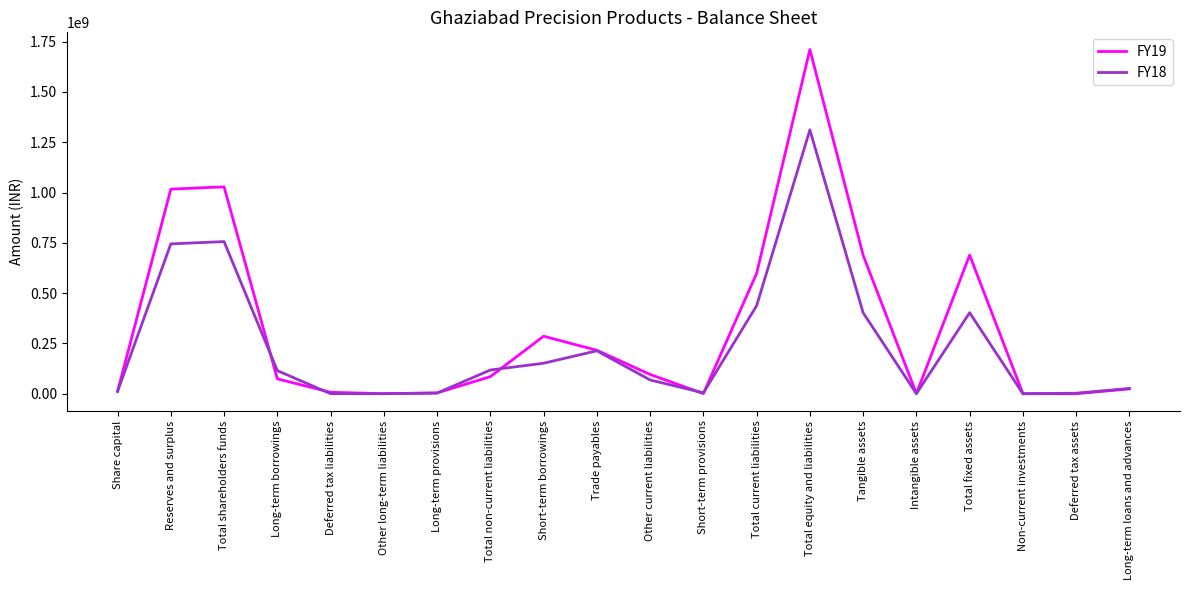

True or false: FY18 has more than 1 points higher than both neighbors.

True